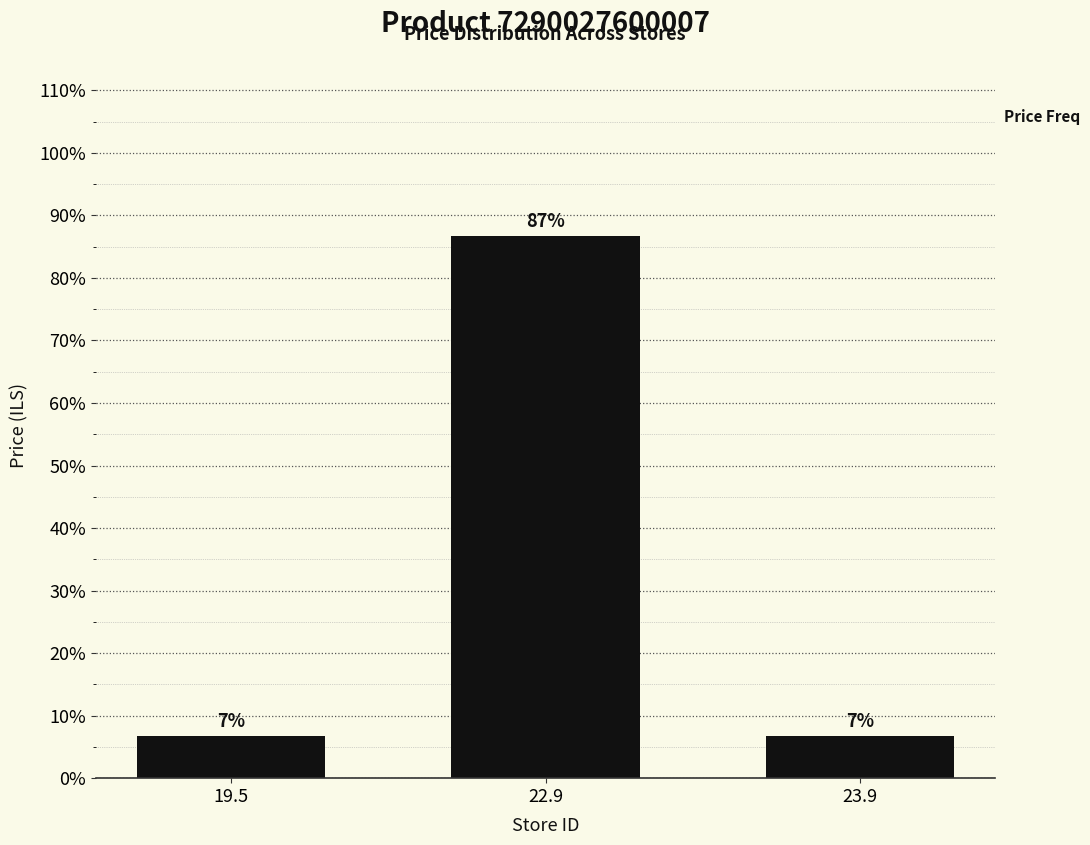

What is the label of the 3rd bar from the right?

19.5